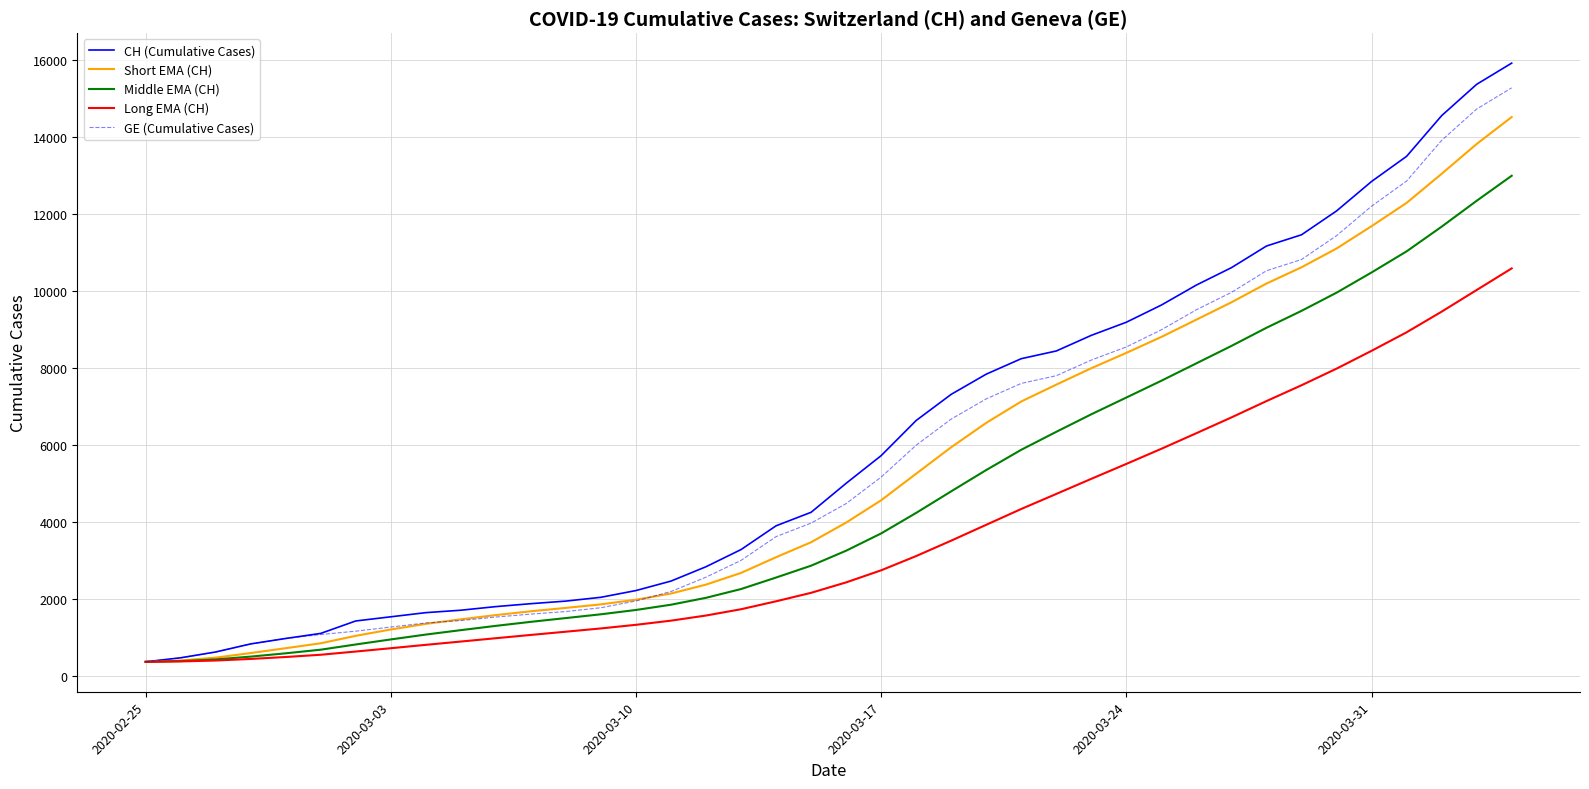

How many series are shown in this chart?

5